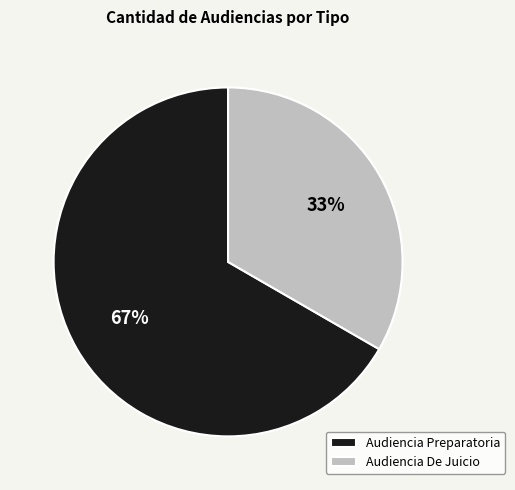

Which slice is the largest?

Audiencia Preparatoria